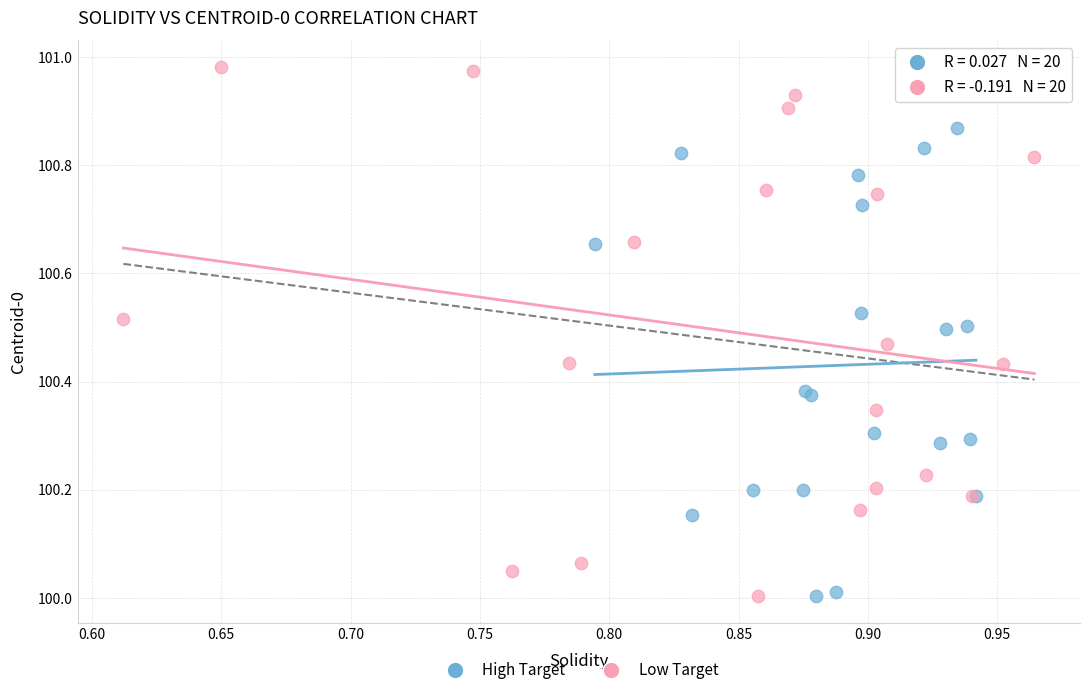

Which series reaches the maximum Y coordinate?

Low Target